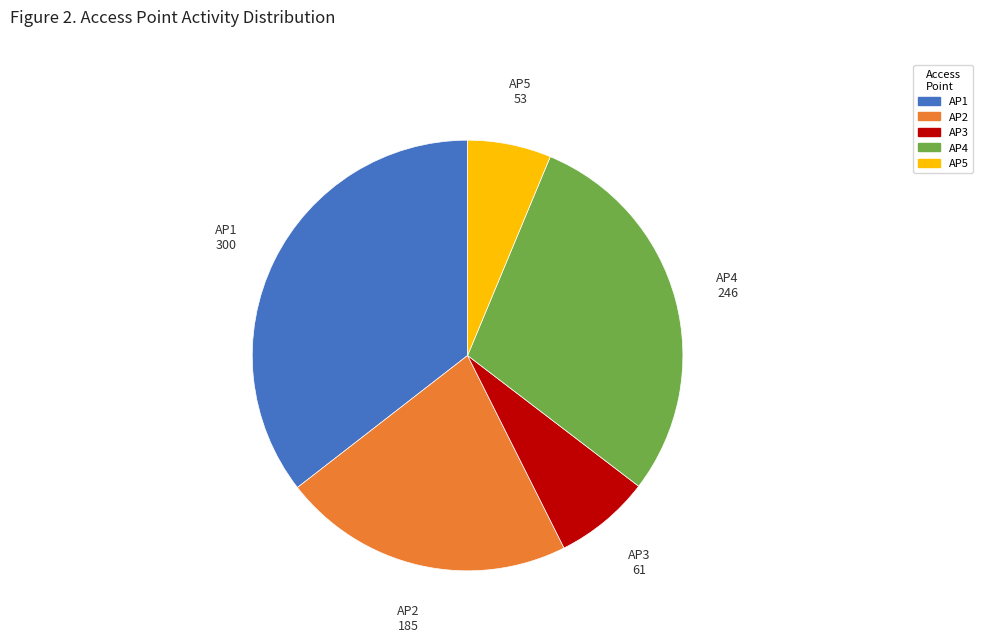

Is it true that AP5 is 6% of the pie?

True